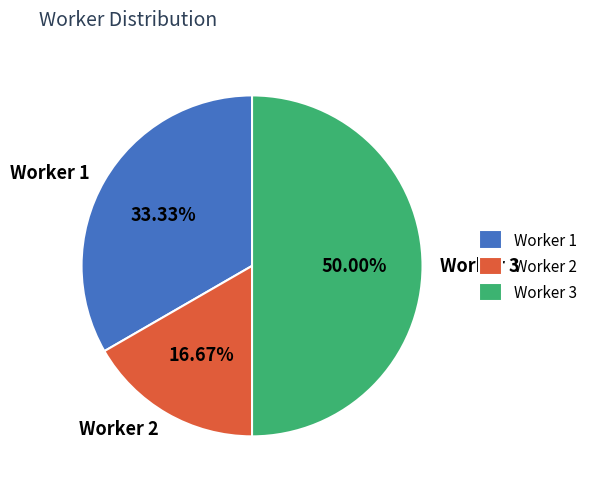

What percentage is the Worker 2 slice, to the nearest percent?

17%